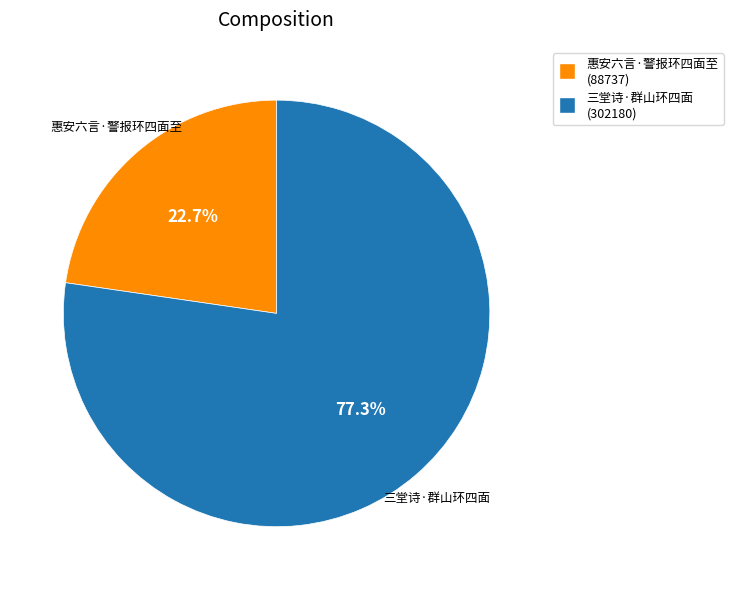

Is there any slice that represents more than half of the pie?

Yes